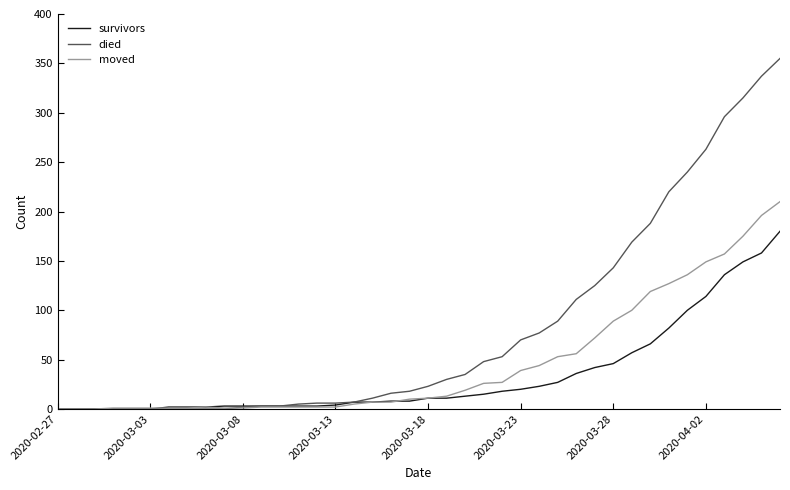

What is the greatest value displayed?

355